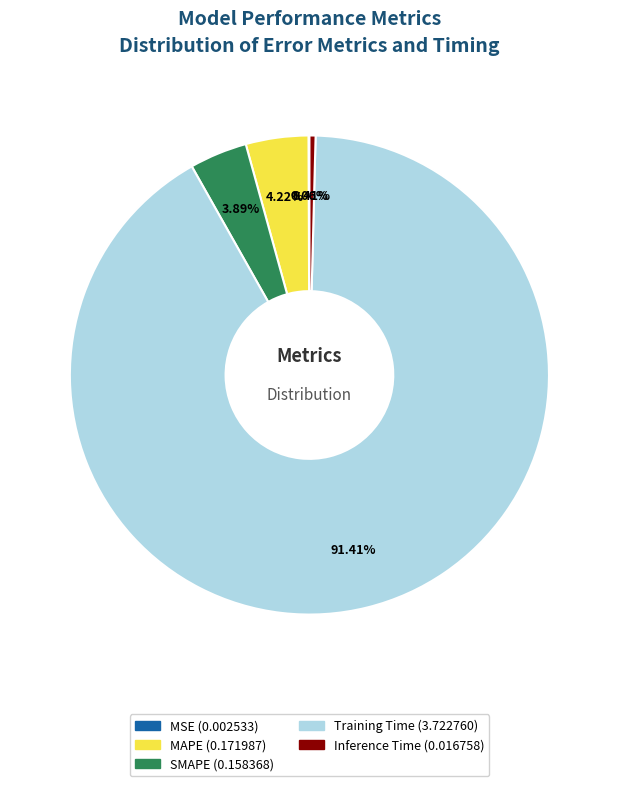

What is the largest slice in the pie chart?

Training Time